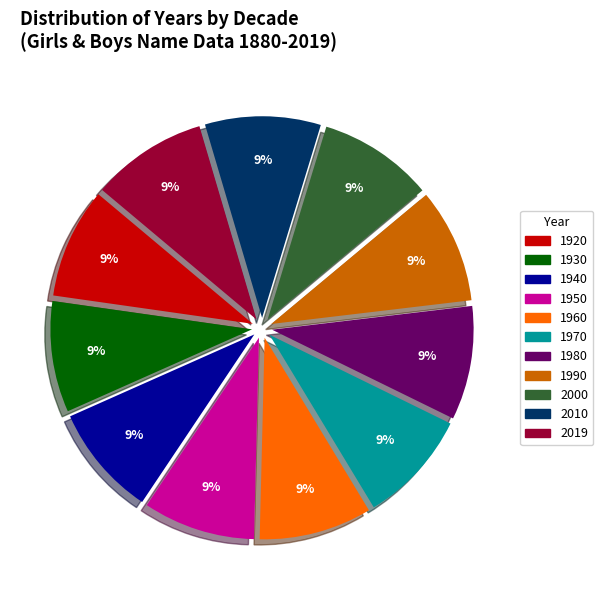

How many segments does this pie chart have?

11